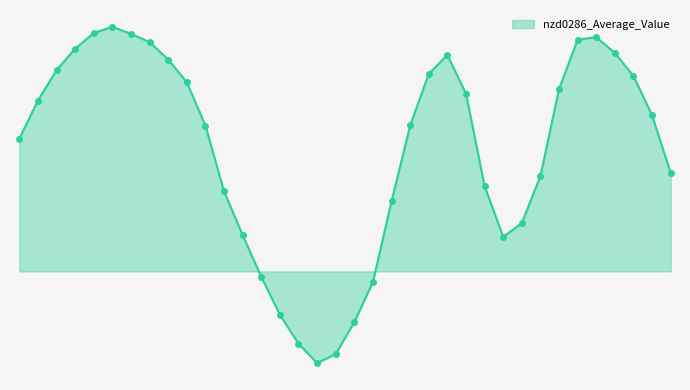

Does the chart have visible grid lines?

No